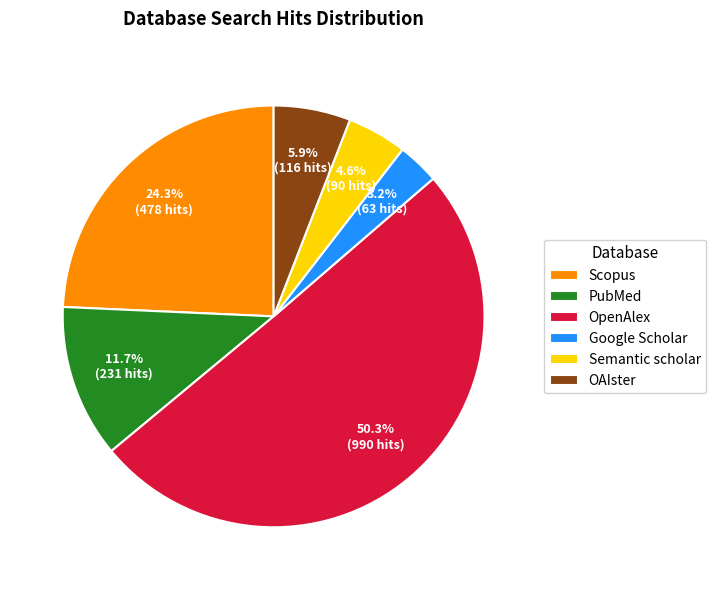

How many segments does this pie chart have?

6